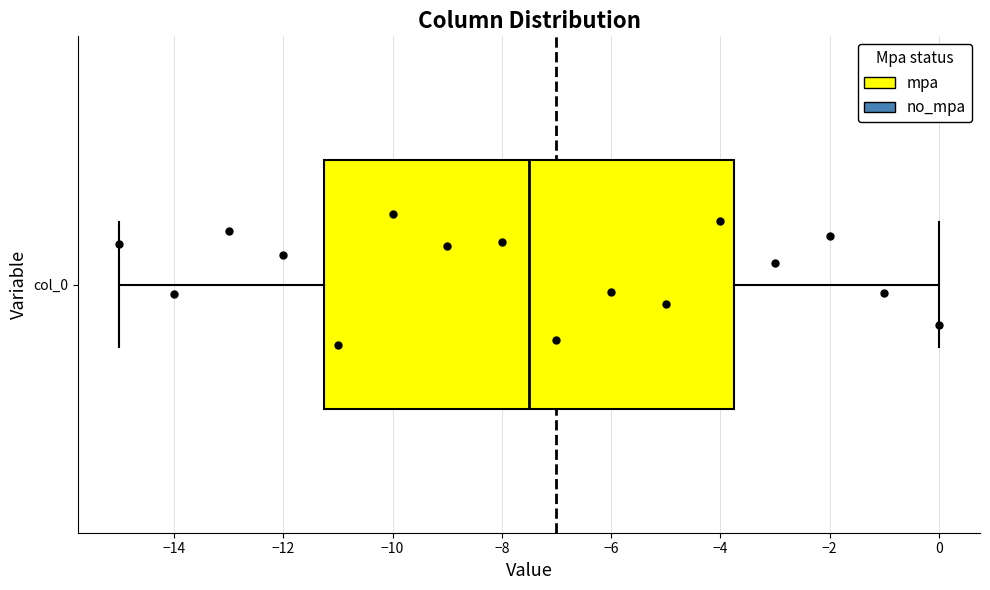

Transcribe this box plot: give where the median line is, the range the box spans, and where the two whiskers end, as read against the x-axis. The values are not printed on the chart, so give them approximately, as read against the axis.

median -7.4, box -11.2 to -3.8, whiskers -15.0 to 0.0